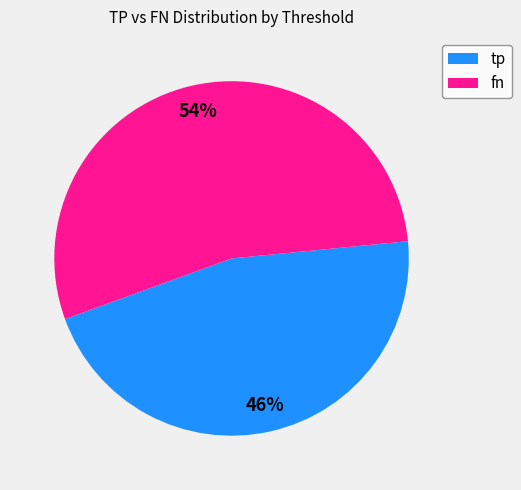

What percentage is the tp slice, to the nearest percent?

46%